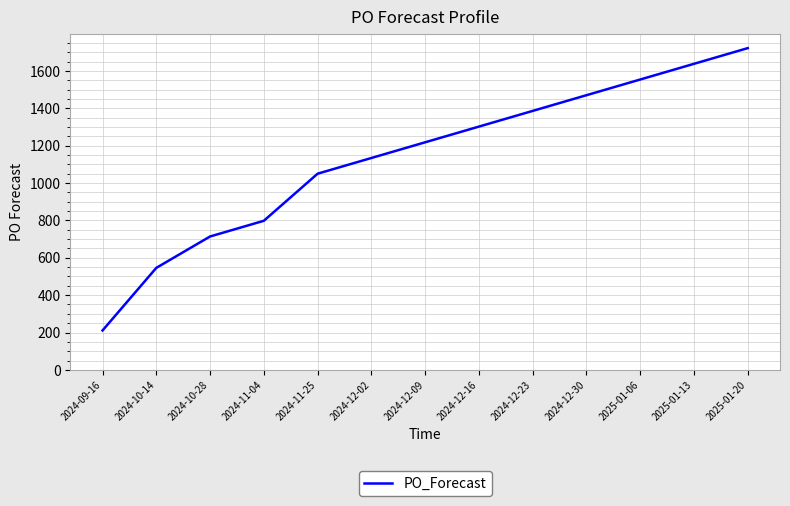

Is this an area chart (filled region under the line)?

No